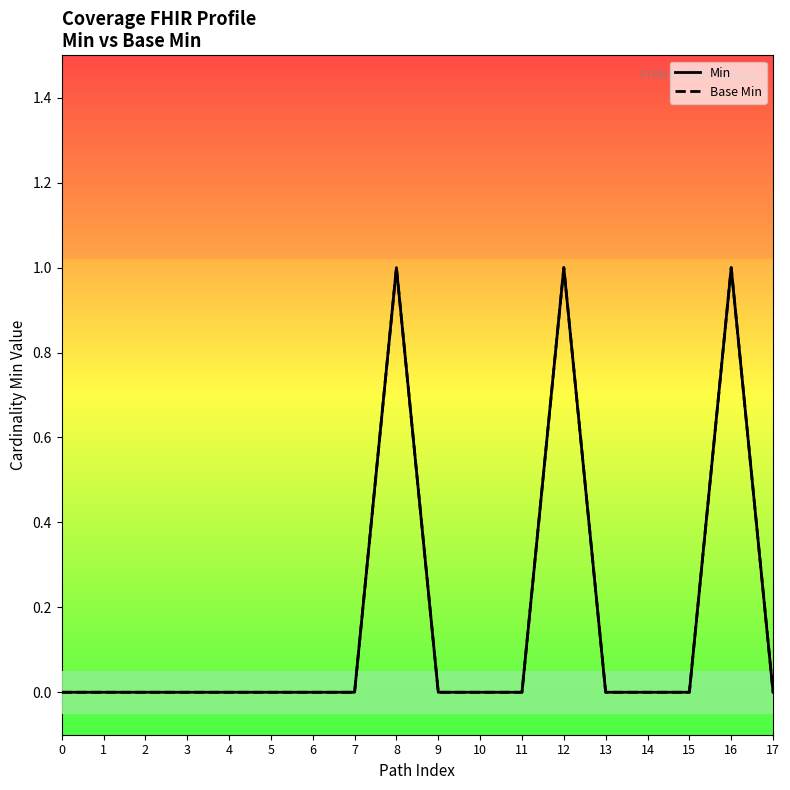

True or false: Base Min has more than 0 points higher than both neighbors.

True